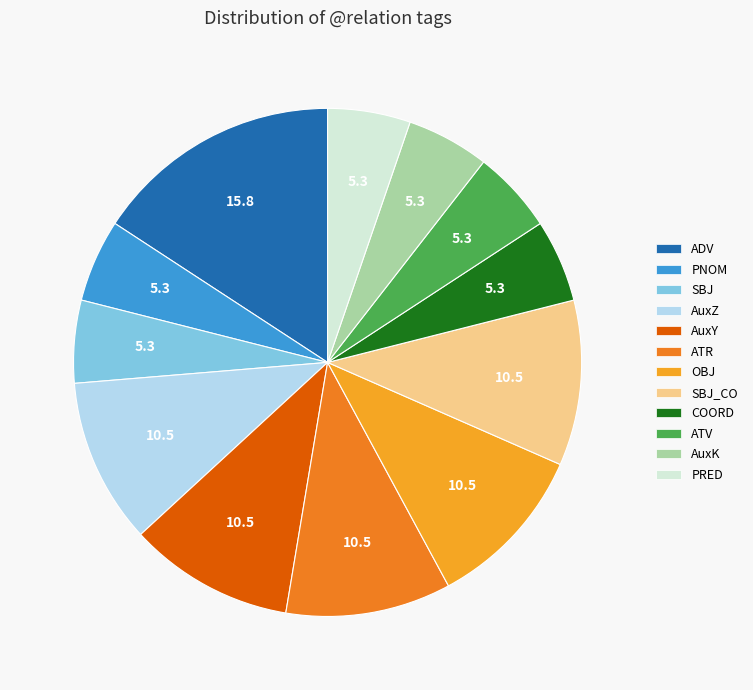

How many segments does this pie chart have?

12